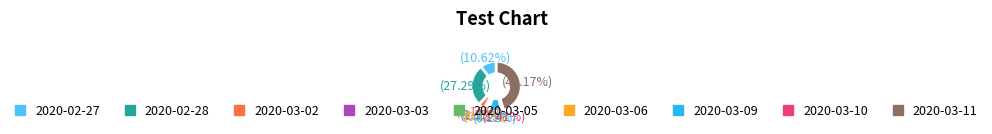

Count the number of slices in the pie.

9